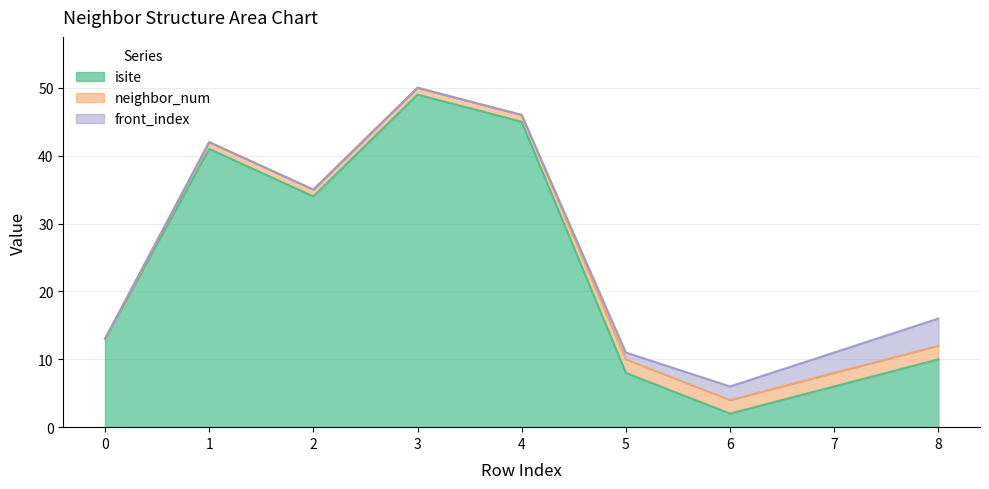

True or false: front_index and isite cross at least once.

False